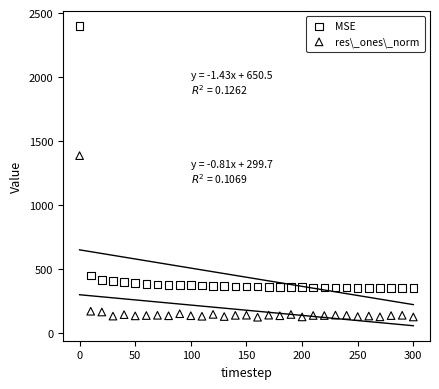

Across all series, what Y value is closest to 1262?

1386.7